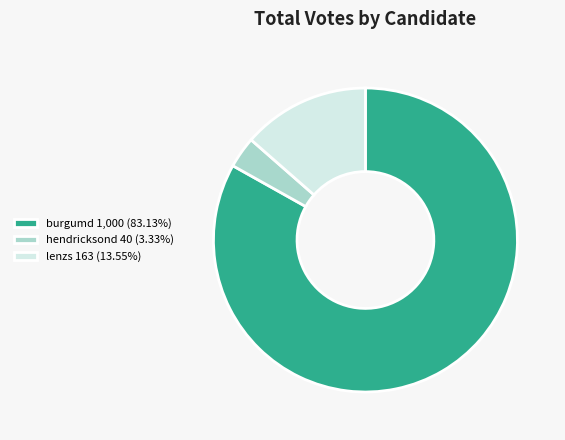

Which has a higher value, burgumd or lenzs?

burgumd